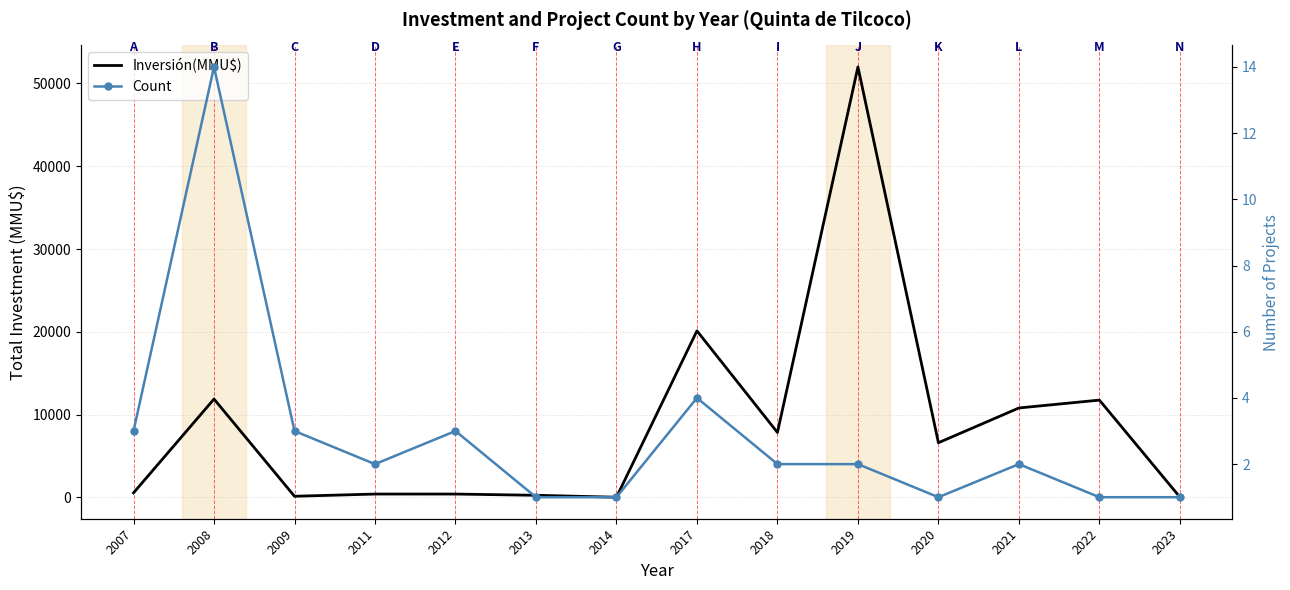

What value does the Count series have at 2017, to the nearest 5?

5